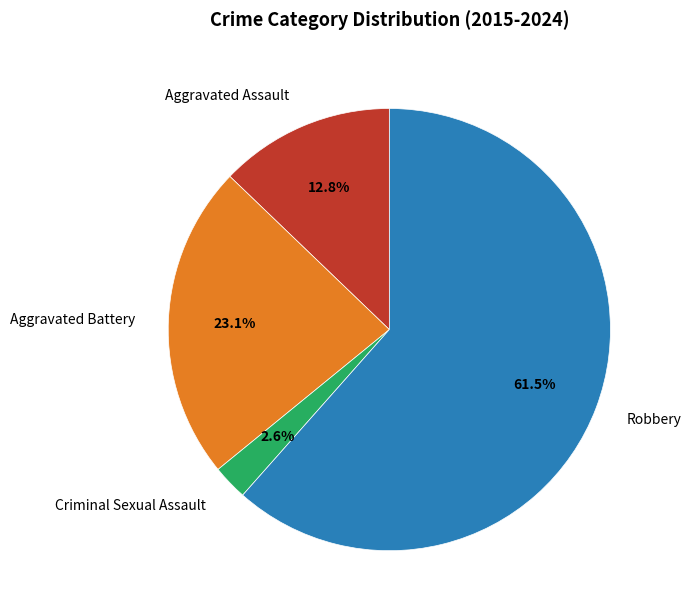

Which slice represents more than half of the pie?

Robbery